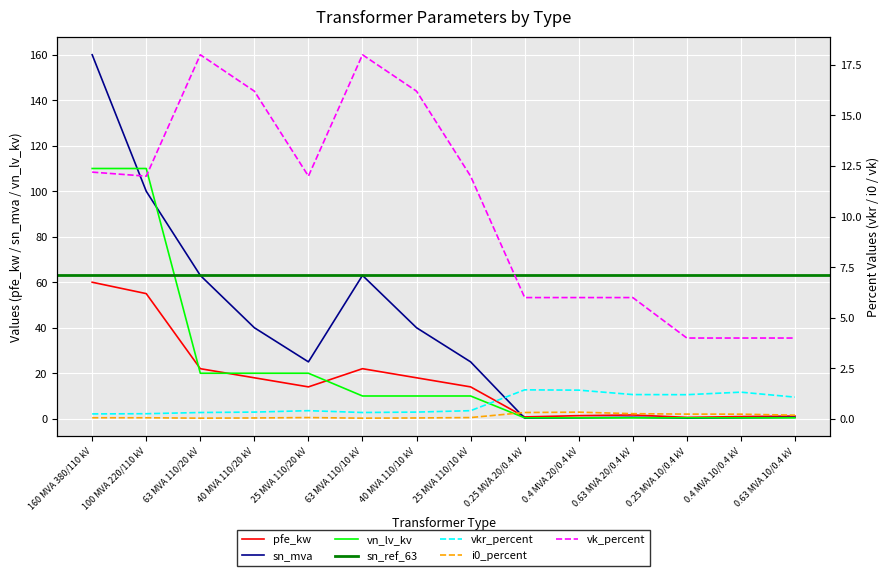

How many values in the vn_lv_kv series exceed 10?

5